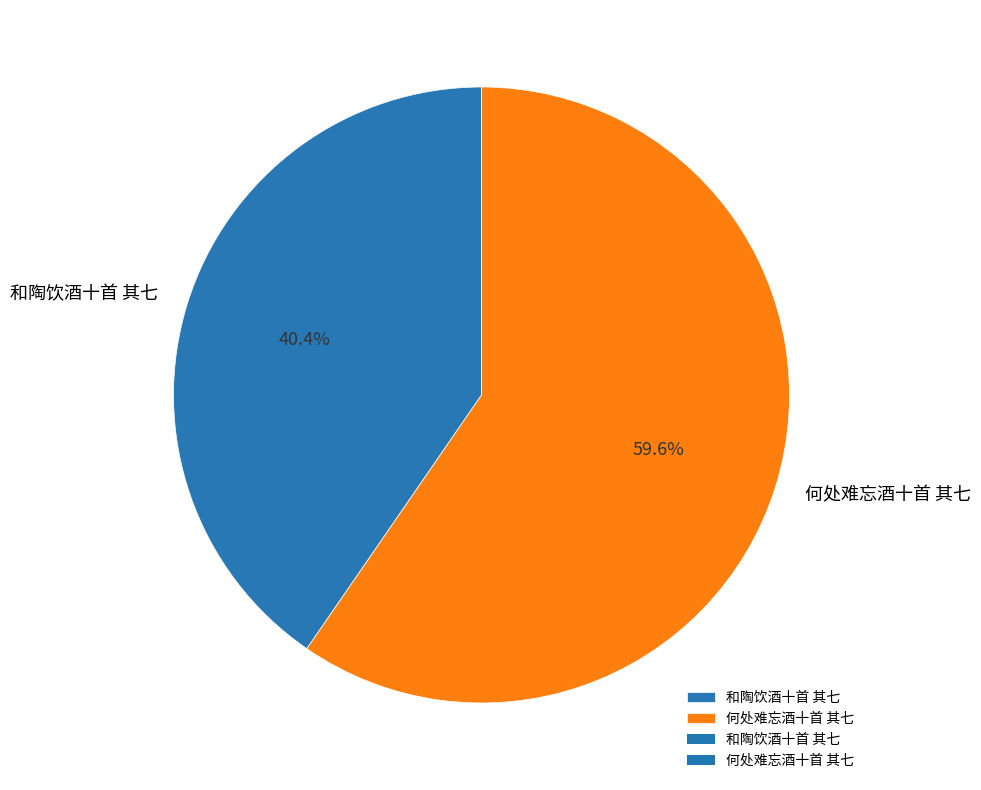

Does any single category account for the majority?

Yes